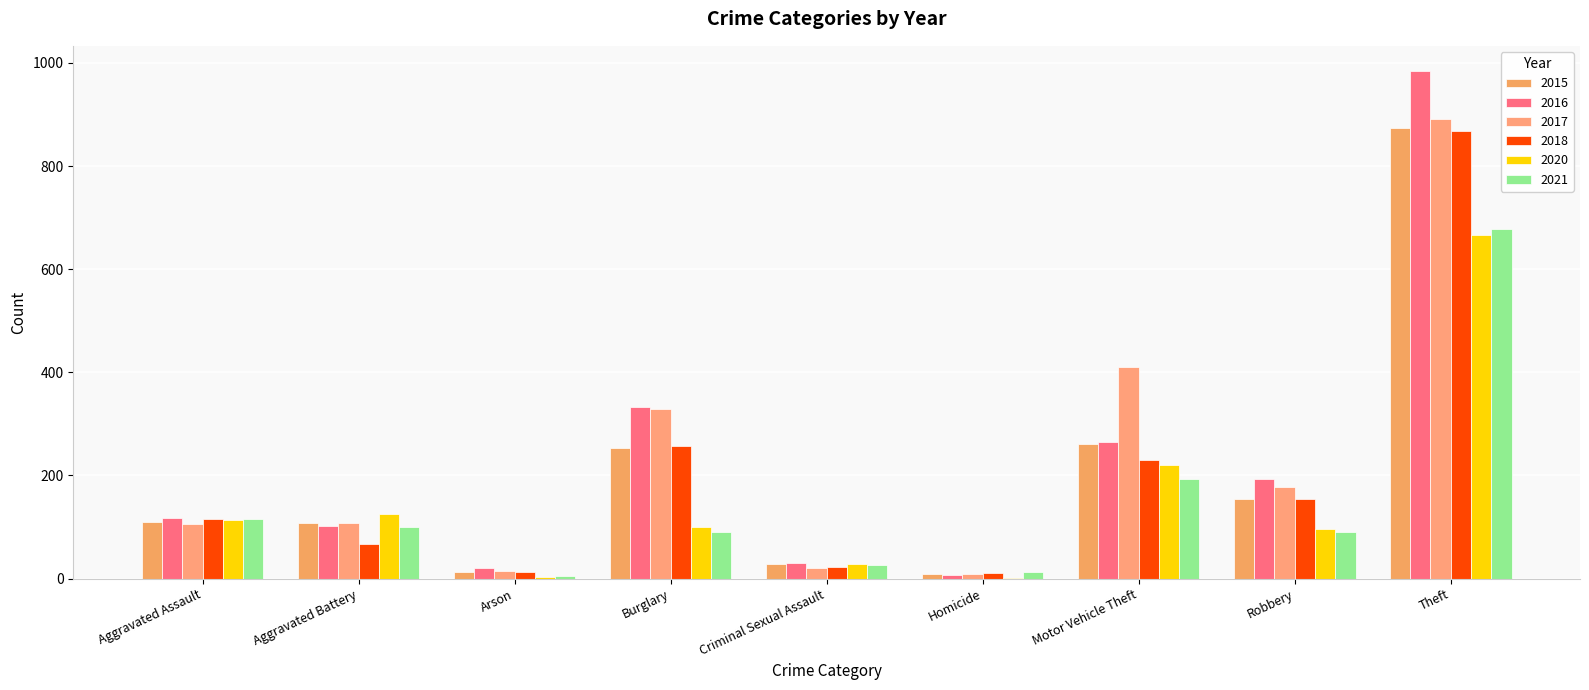

Does the chart contain stacked bars?

No